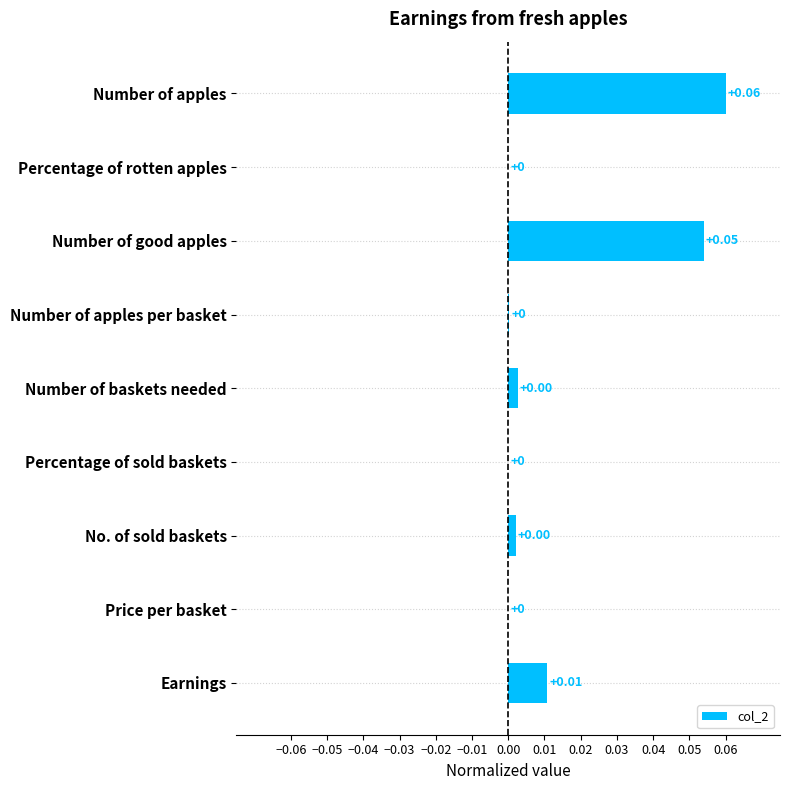

Between Number of apples and Percentage of rotten apples, which is larger?

Number of apples